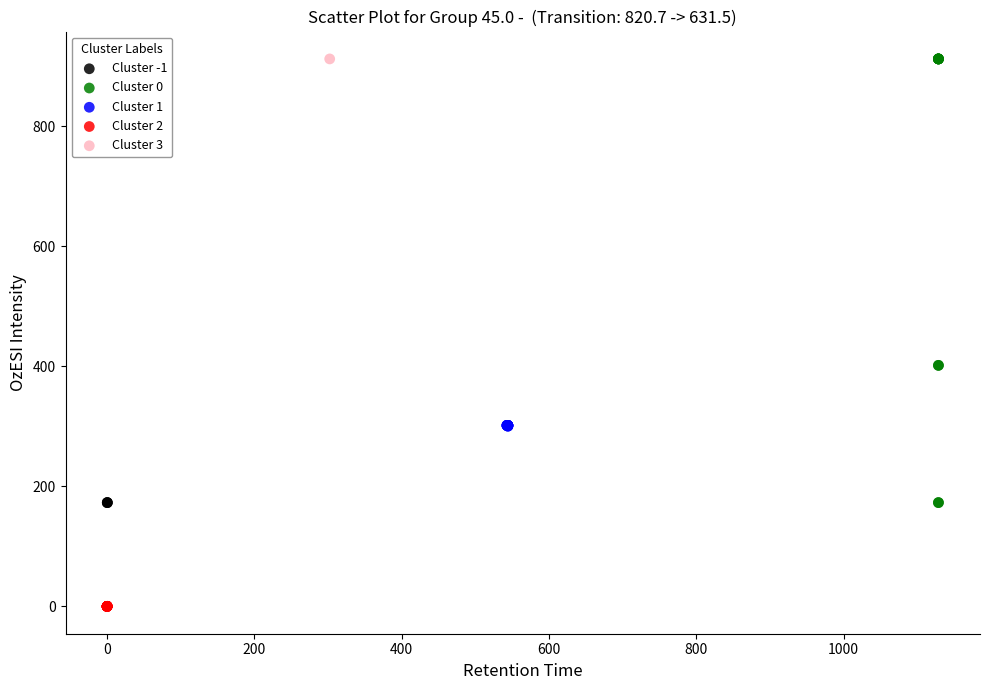

What are all the series names shown in the legend?

Cluster -1, Cluster 0, Cluster 1, Cluster 2, Cluster 3